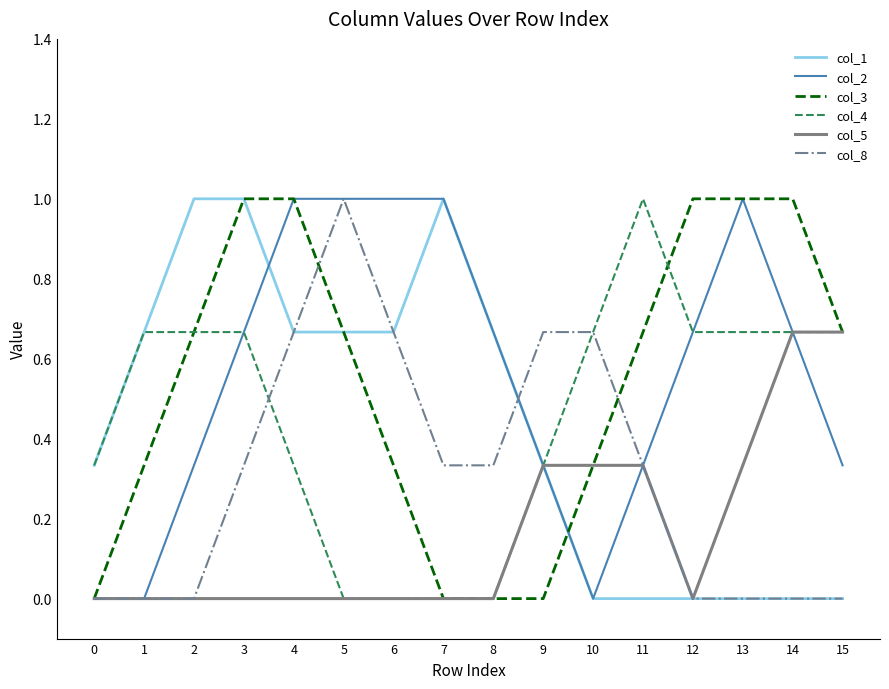

What is the spread (max minus min) of values at 7?

1.0